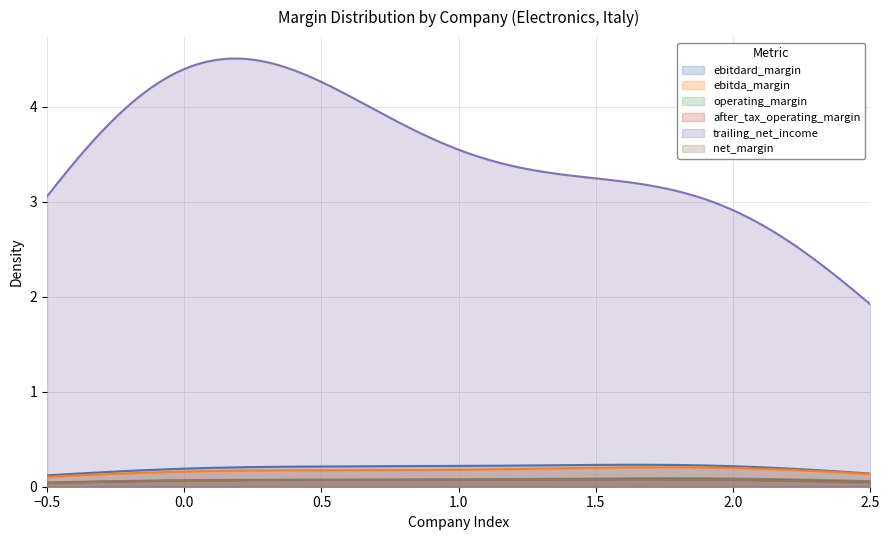

Is the value of ebitda_margin at 0 greater than the value of operating_margin at 0?

Yes